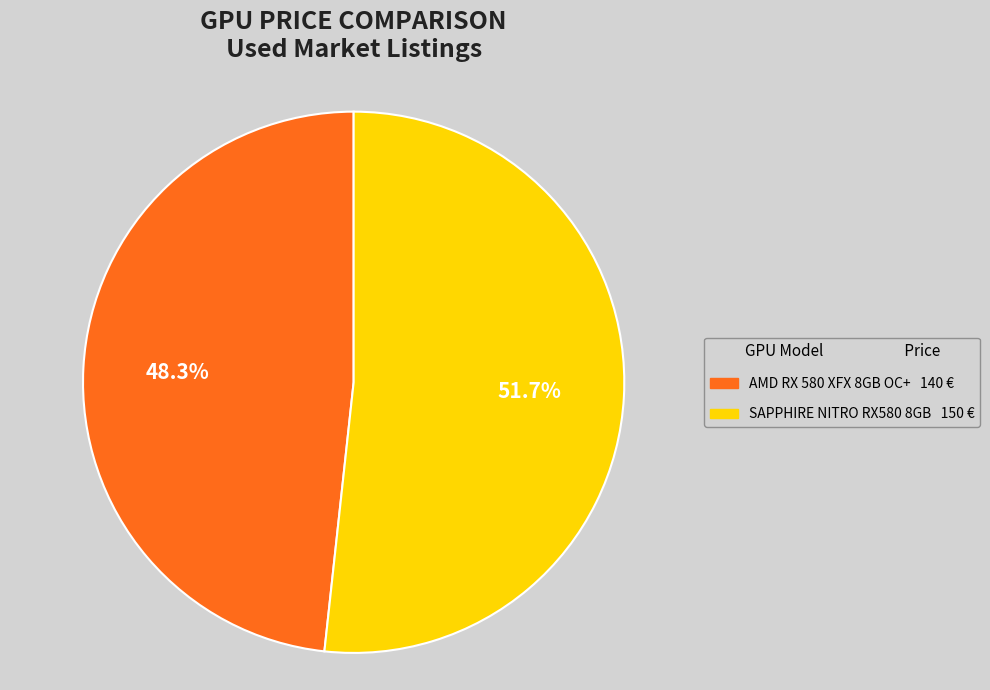

How many slices are in this pie chart?

2